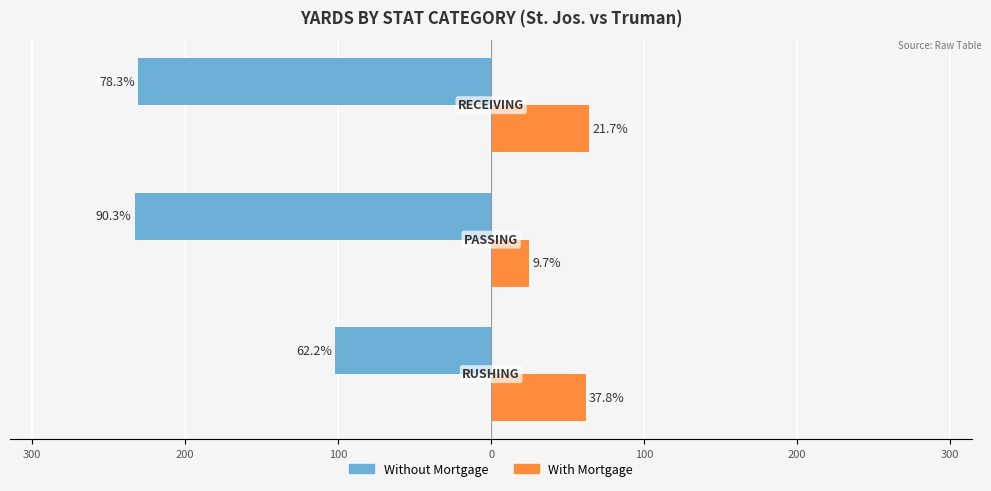

List the series in order of their overall mean, lowest first.

Without Mortgage, With Mortgage